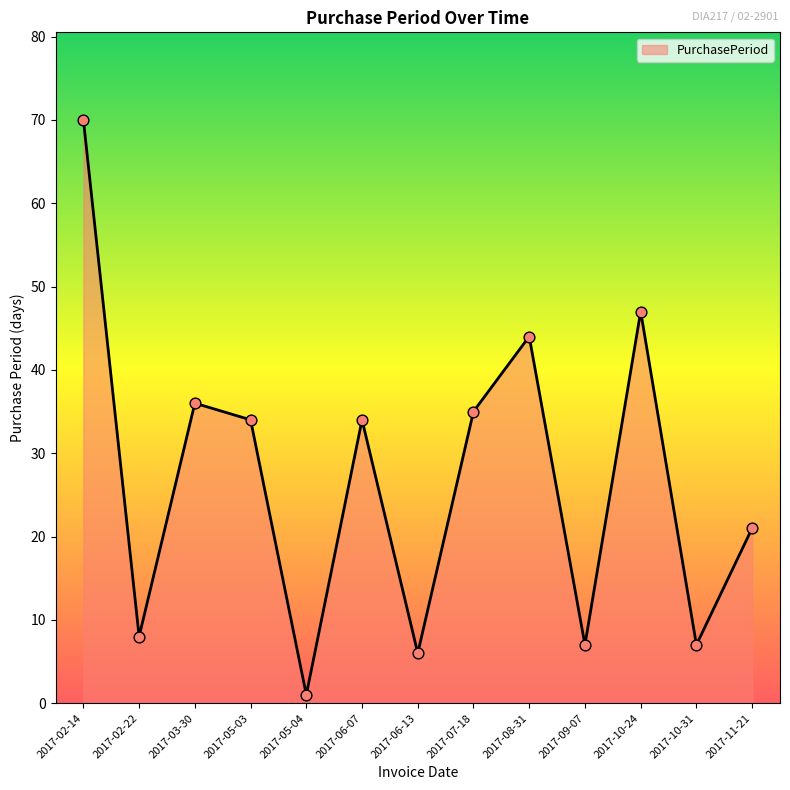

What is the change in value from 2017-10-24 to 2017-11-21?

-26